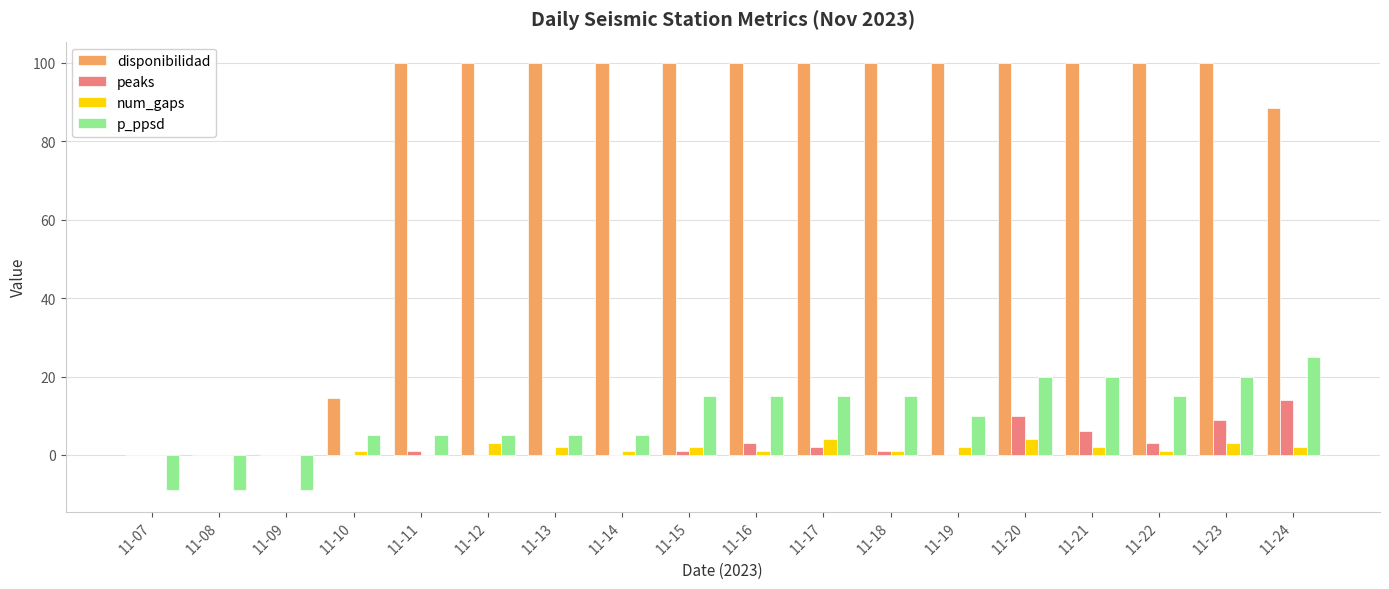

Is the value of num_gaps at 11-11 greater than the value of disponibilidad at 11-23?

No